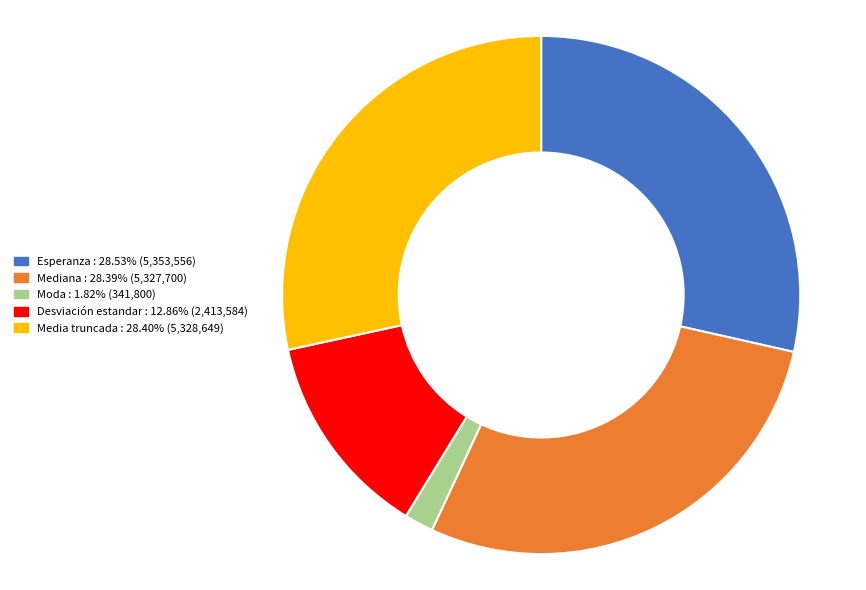

Count the number of slices in the pie.

5